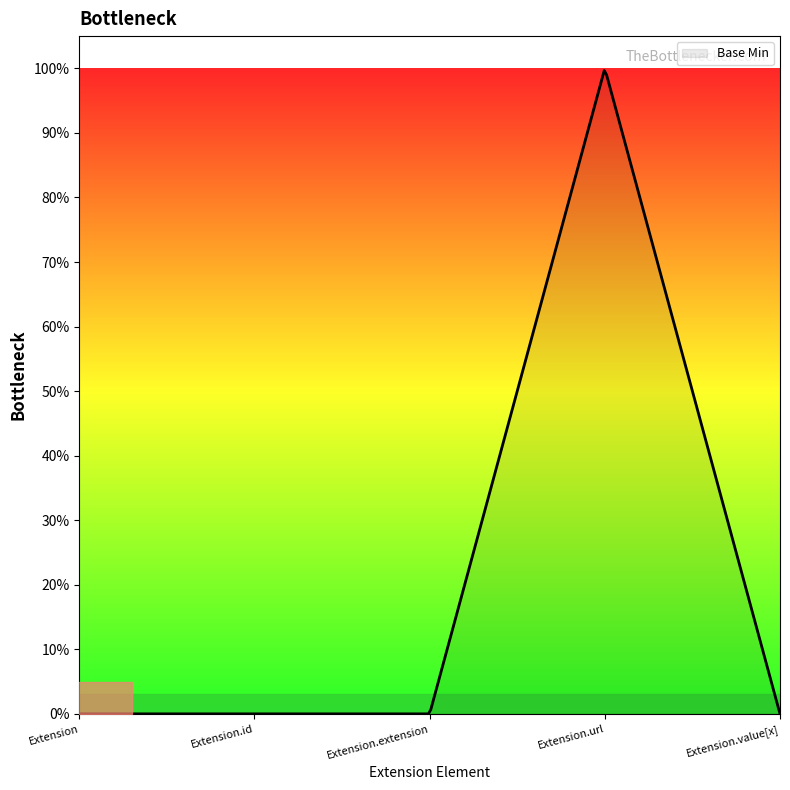

What is the difference between the maximum and minimum values?

1